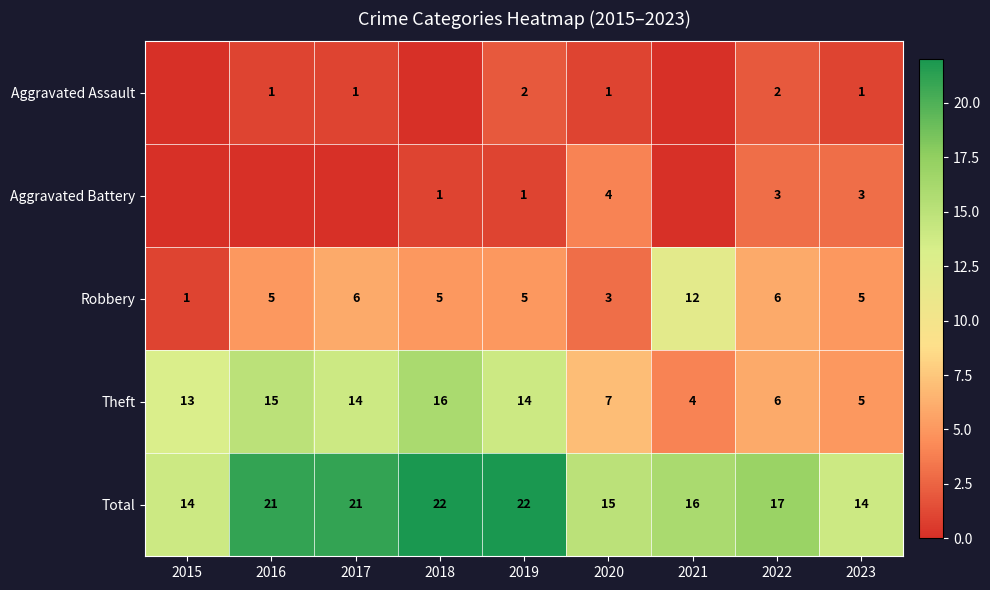

At which label does Total first exceed 17?

2016